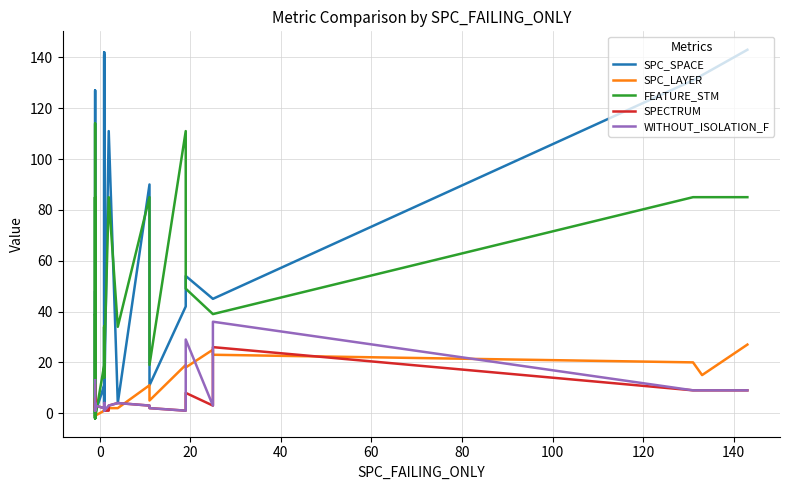

The value of SPC_LAYER at 23 is 1. True or false?

False